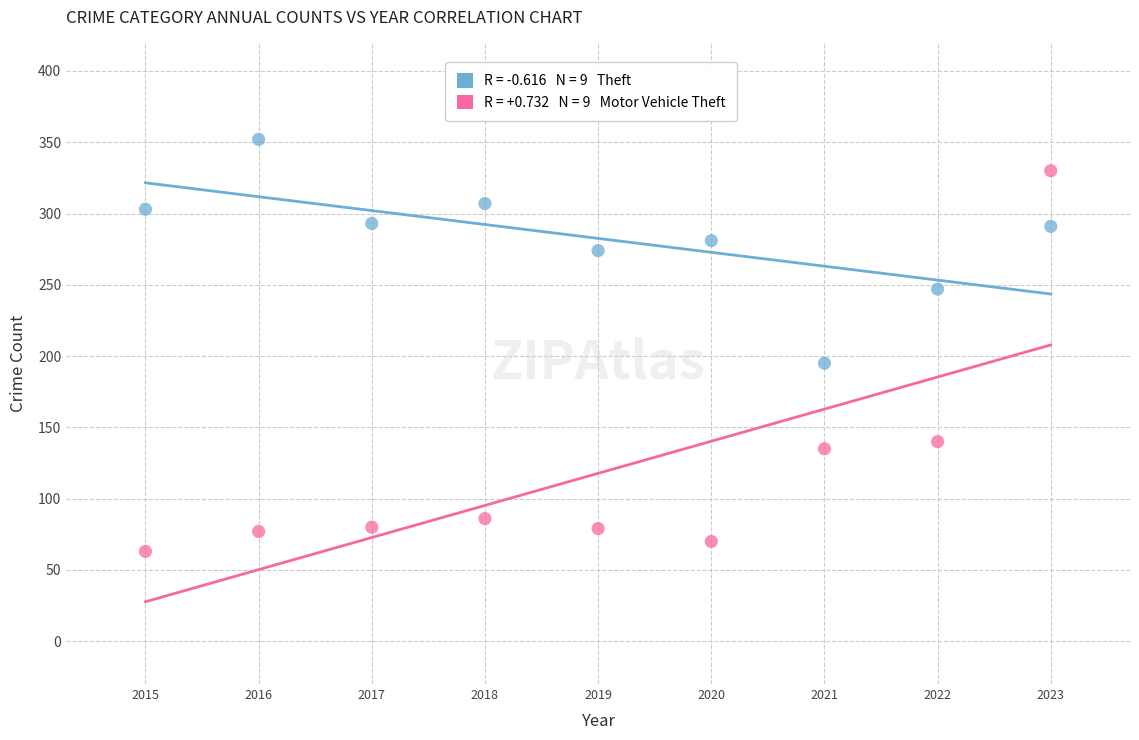

Across all series, what Y value is closest to 207?

195